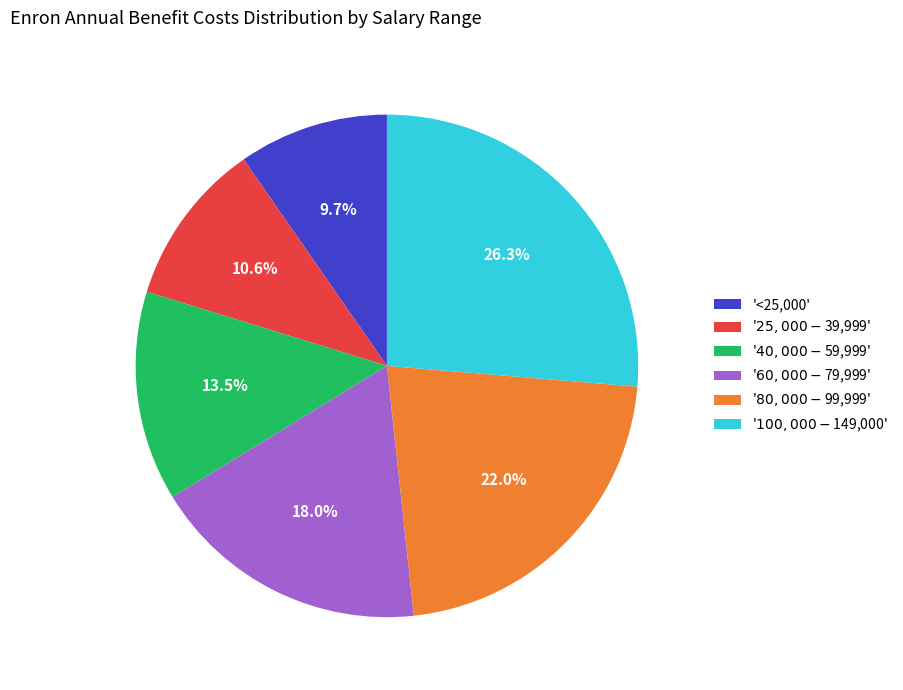

Which slice is the largest?

'$100,000-$149,000'